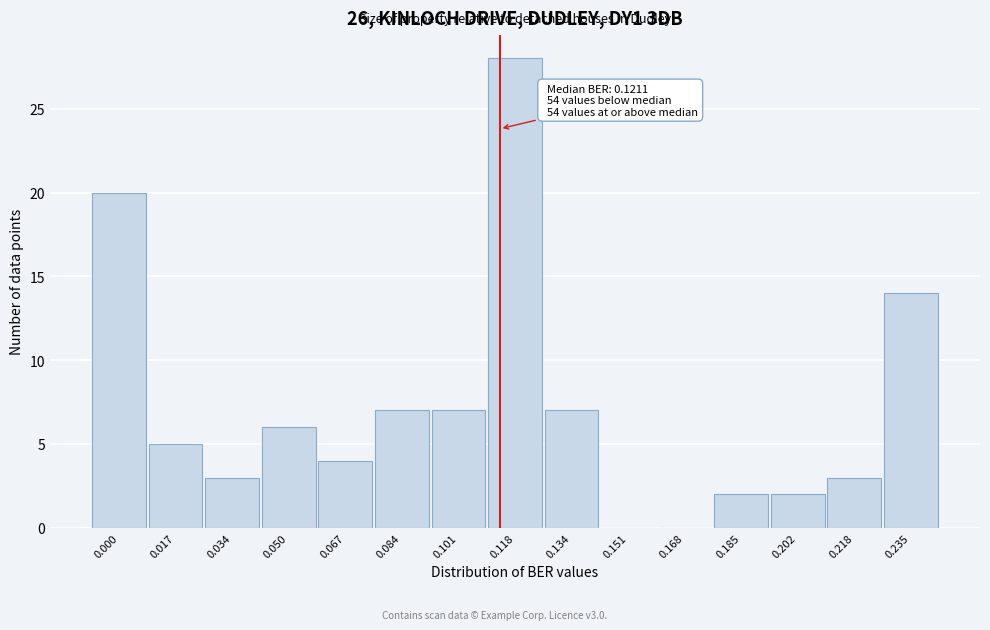

Reading left to right, what are all the values shown in this chart?

0.000=20	0.017=5	0.034=3	0.050=6	0.067=4	0.084=7	0.101=7	0.118=28	0.134=7	0.151=0	0.168=0	0.185=2	0.202=2	0.218=3	0.235=14